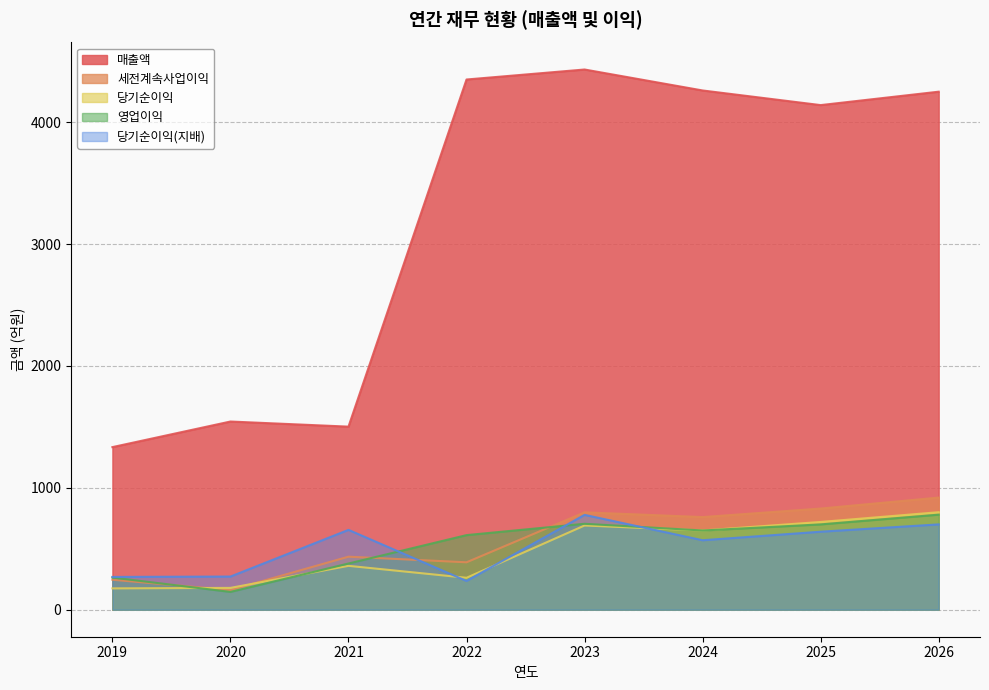

At how many categories does at least one series exceed 2833?

5